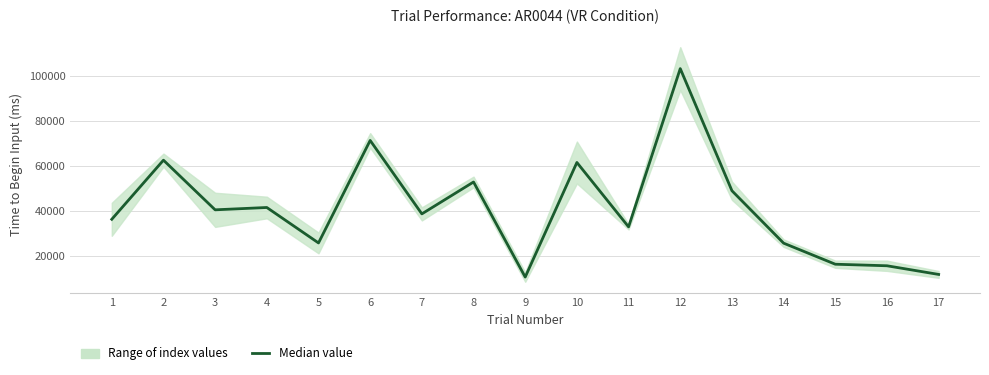

What is the sum of the values at 6 and 12?

174650.2